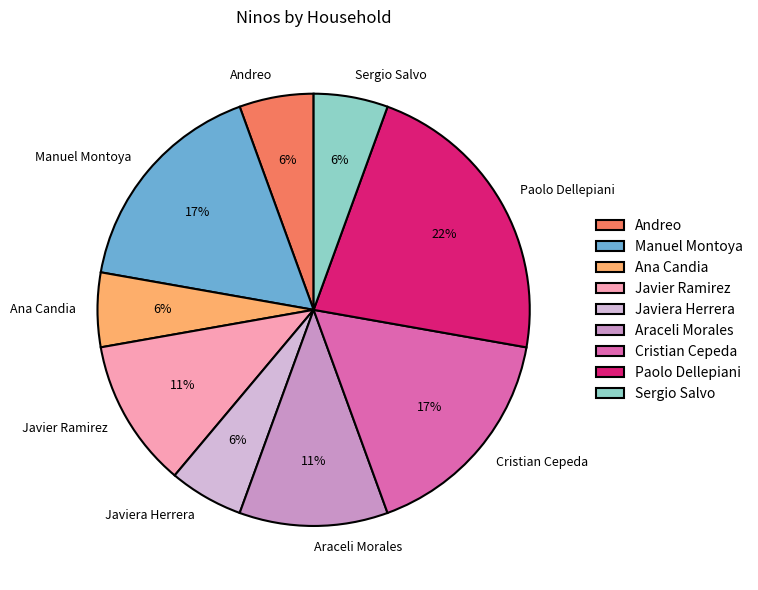

Is it true that Cristian Cepeda is 29% of the pie?

False